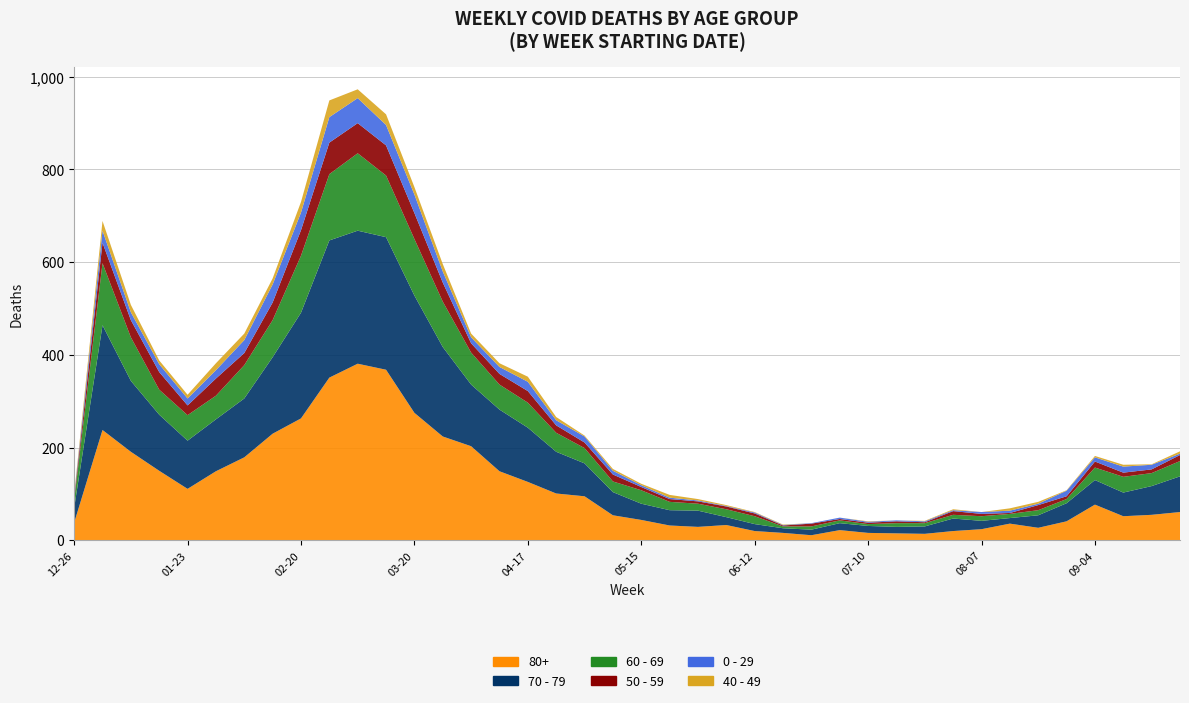

Reading left to right, what are all the values shown in this chart?

70 - 79: 2022-12-26=32	2023-01-02=226	2023-01-09=153	2023-01-16=121	2023-01-23=104	2023-01-30=112	2023-02-06=127	2023-02-13=165	2023-02-20=228	2023-02-27=296	2023-03-06=287	2023-03-13=286	2023-03-20=253	2023-03-27=193	2023-04-03=133	2023-04-10=133	2023-04-17=117	2023-04-24=90	2023-05-01=71	2023-05-08=50	2023-05-15=35	2023-05-22=33	2023-05-29=35	2023-06-05=17	2023-06-12=15	2023-06-19=10	2023-06-26=12	2023-07-03=15	2023-07-10=15	2023-07-17=14	2023-07-24=16	2023-07-31=27	2023-08-07=18	2023-08-14=12	2023-08-21=27	2023-08-28=39	2023-09-04=53	2023-09-11=51	2023-09-18=62	2023-09-25=77
80+: 2022-12-26=38	2023-01-02=238	2023-01-09=191	2023-01-16=150	2023-01-23=111	2023-01-30=149	2023-02-06=179	2023-02-13=230	2023-02-20=263	2023-02-27=351	2023-03-06=381	2023-03-13=368	2023-03-20=275	2023-03-27=224	2023-04-03=203	2023-04-10=149	2023-04-17=126	2023-04-24=101	2023-05-01=95	2023-05-08=54	2023-05-15=44	2023-05-22=32	2023-05-29=29	2023-06-05=33	2023-06-12=20	2023-06-19=16	2023-06-26=11	2023-07-03=22	2023-07-10=16	2023-07-17=15	2023-07-24=14	2023-07-31=20	2023-08-07=24	2023-08-14=36	2023-08-21=27	2023-08-28=41	2023-09-04=77	2023-09-11=52	2023-09-18=55	2023-09-25=61
60 - 69: 2022-12-26=16	2023-01-02=134	2023-01-09=94	2023-01-16=54	2023-01-23=55	2023-01-30=51	2023-02-06=72	2023-02-13=80	2023-02-20=123	2023-02-27=143	2023-03-06=167	2023-03-13=133	2023-03-20=122	2023-03-27=98	2023-04-03=69	2023-04-10=54	2023-04-17=54	2023-04-24=41	2023-05-01=33	2023-05-08=23	2023-05-15=29	2023-05-22=18	2023-05-29=15	2023-06-05=17	2023-06-12=17	2023-06-19=4	2023-06-26=7	2023-07-03=6	2023-07-10=4	2023-07-17=8	2023-07-24=7	2023-07-31=8	2023-08-07=10	2023-08-14=9	2023-08-21=11	2023-08-28=9	2023-09-04=27	2023-09-11=34	2023-09-18=28	2023-09-25=33
50 - 59: 2022-12-26=5	2023-01-02=44	2023-01-09=37	2023-01-16=38	2023-01-23=21	2023-01-30=37	2023-02-06=26	2023-02-13=38	2023-02-20=55	2023-02-27=68	2023-03-06=65	2023-03-13=65	2023-03-20=56	2023-03-27=41	2023-04-03=20	2023-04-10=23	2023-04-17=25	2023-04-24=16	2023-05-01=12	2023-05-08=15	2023-05-15=7	2023-05-22=6	2023-05-29=5	2023-06-05=6	2023-06-12=6	2023-06-19=2	2023-06-26=6	2023-07-03=3	2023-07-10=3	2023-07-17=4	2023-07-24=2	2023-07-31=8	2023-08-07=5	2023-08-14=2	2023-08-21=11	2023-08-28=6	2023-09-04=13	2023-09-11=9	2023-09-18=8	2023-09-25=13
0 - 29: 2022-12-26=4	2023-01-02=26	2023-01-09=17	2023-01-16=17	2023-01-23=15	2023-01-30=18	2023-02-06=28	2023-02-13=39	2023-02-20=38	2023-02-27=55	2023-03-06=54	2023-03-13=44	2023-03-20=40	2023-03-27=24	2023-04-03=13	2023-04-10=15	2023-04-17=20	2023-04-24=11	2023-05-01=13	2023-05-08=8	2023-05-15=4	2023-05-22=3	2023-05-29=2	2023-06-05=1	2023-06-12=2	2023-06-19=1	2023-06-26=1	2023-07-03=3	2023-07-10=2	2023-07-17=2	2023-07-24=2	2023-07-31=2	2023-08-07=4	2023-08-14=5	2023-08-21=3	2023-08-28=12	2023-09-04=9	2023-09-11=13	2023-09-18=10	2023-09-25=3
40 - 49: 2022-12-26=4	2023-01-02=21	2023-01-09=16	2023-01-16=8	2023-01-23=8	2023-01-30=15	2023-02-06=14	2023-02-13=13	2023-02-20=23	2023-02-27=36	2023-03-06=19	2023-03-13=23	2023-03-20=16	2023-03-27=16	2023-04-03=8	2023-04-10=8	2023-04-17=11	2023-04-24=7	2023-05-01=2	2023-05-08=4	2023-05-15=3	2023-05-22=6	2023-05-29=3	2023-06-05=2	2023-06-12=1	2023-06-19=1	2023-06-26=0	2023-07-03=0	2023-07-10=1	2023-07-17=0	2023-07-24=1	2023-07-31=2	2023-08-07=0	2023-08-14=5	2023-08-21=4	2023-08-28=1	2023-09-04=3	2023-09-11=4	2023-09-18=1	2023-09-25=5